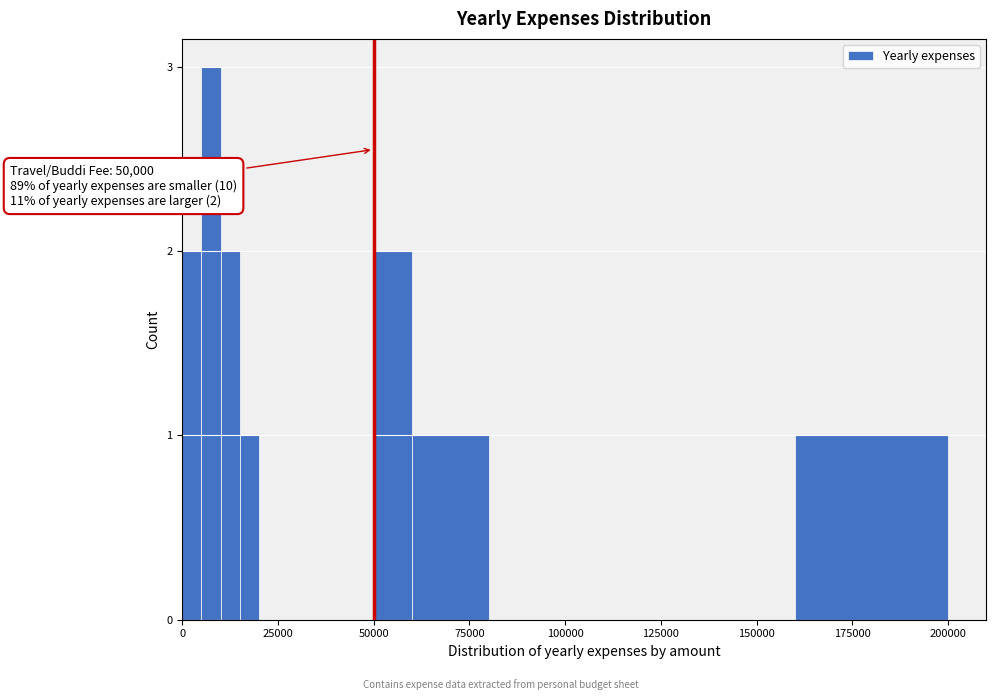

Read against the x-axis, roughly where is the centre of the tallest bar?

10000